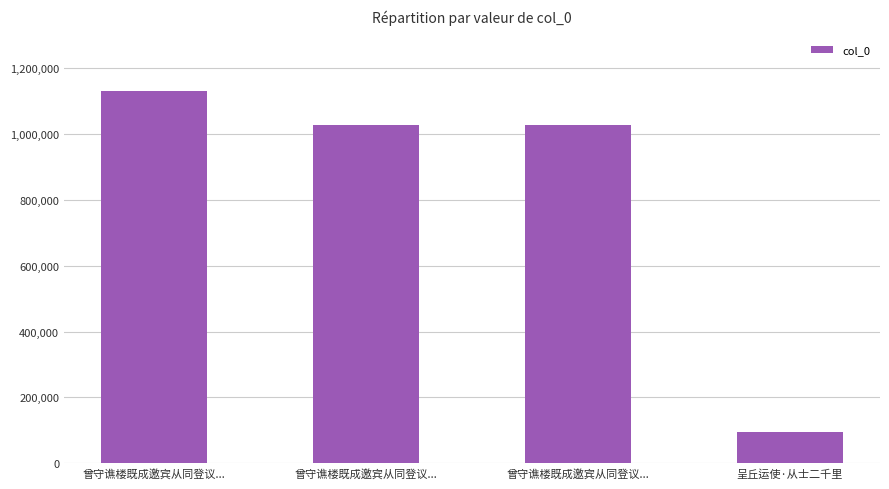

At which label is the value closest to 613565?

曾守谯楼既成邀宾从同登议...